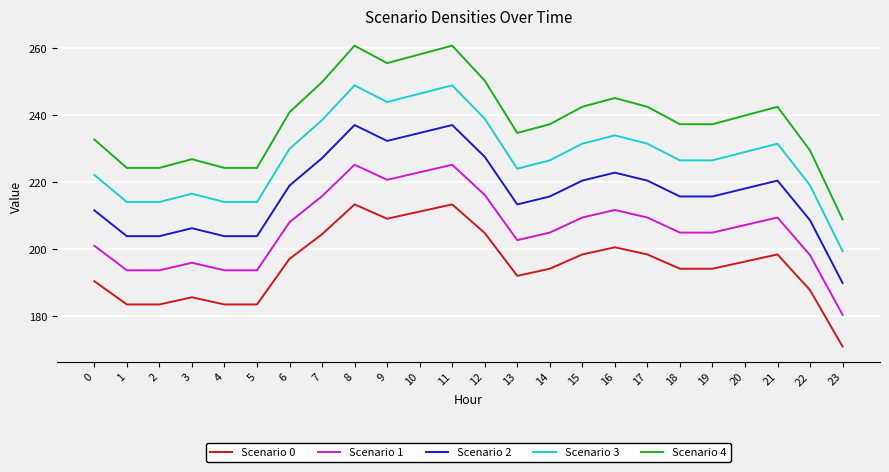

The value of Scenario 2 at 7 is 348.9. True or false?

False